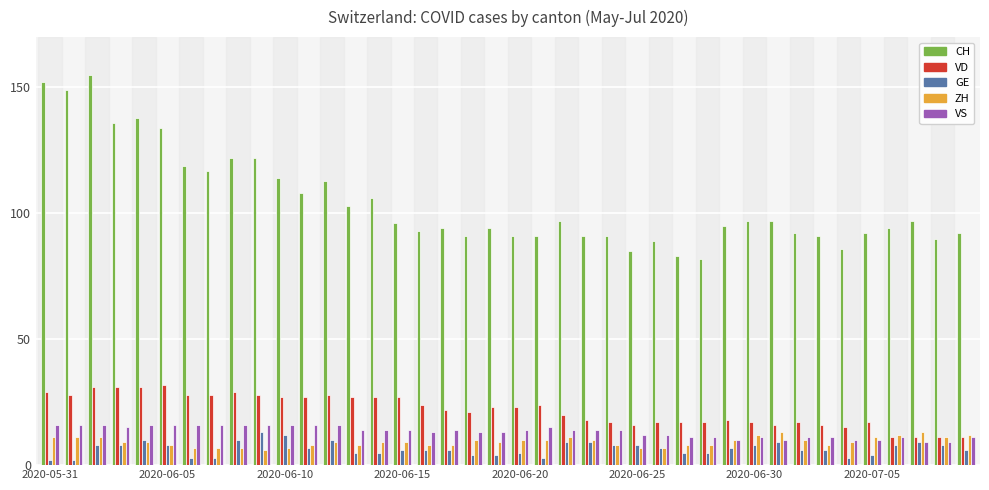

What is the difference between the second highest and minimum values in the VD series?

20